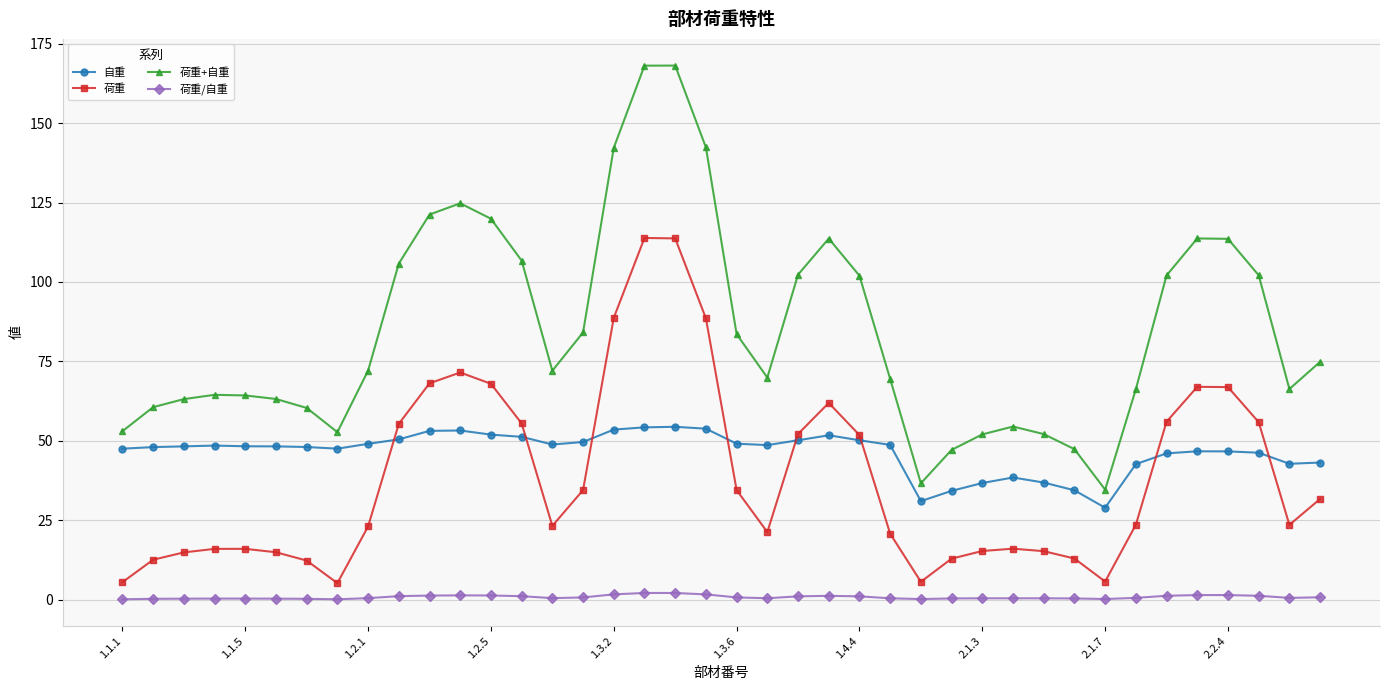

What is the minimum value for 自重?

28.9